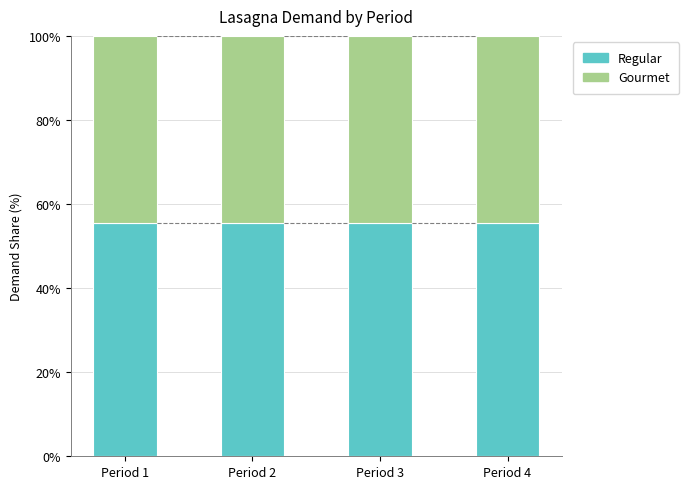

How many categories are shown in the chart?

4